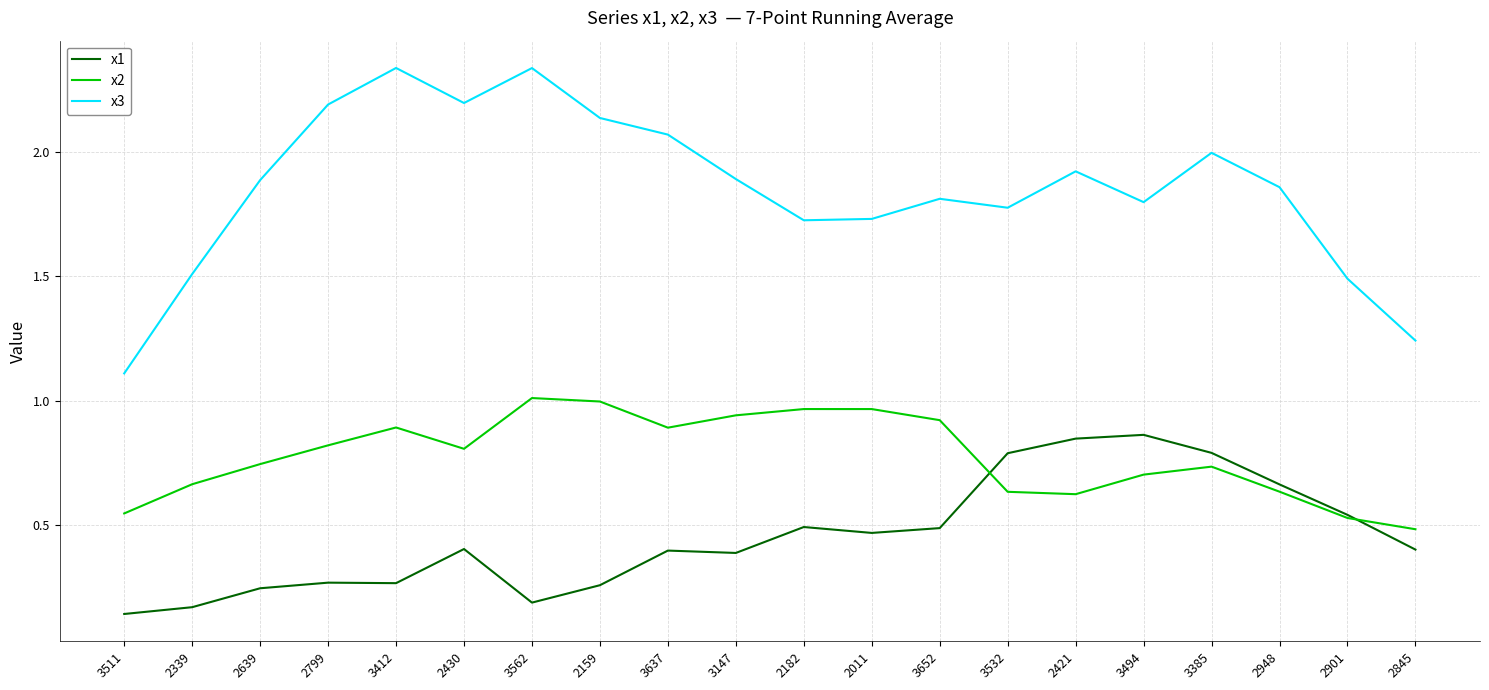

Is it true that x1 equals 0.4 at 3637?

True